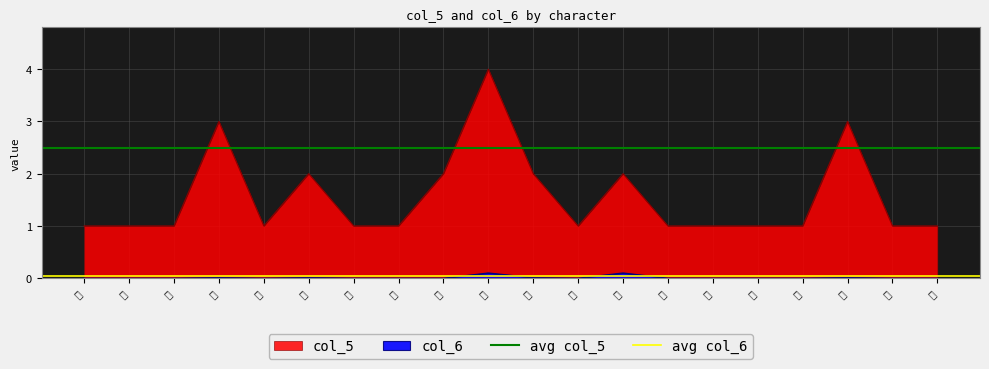

What is the label of the 2nd point from the right?

困